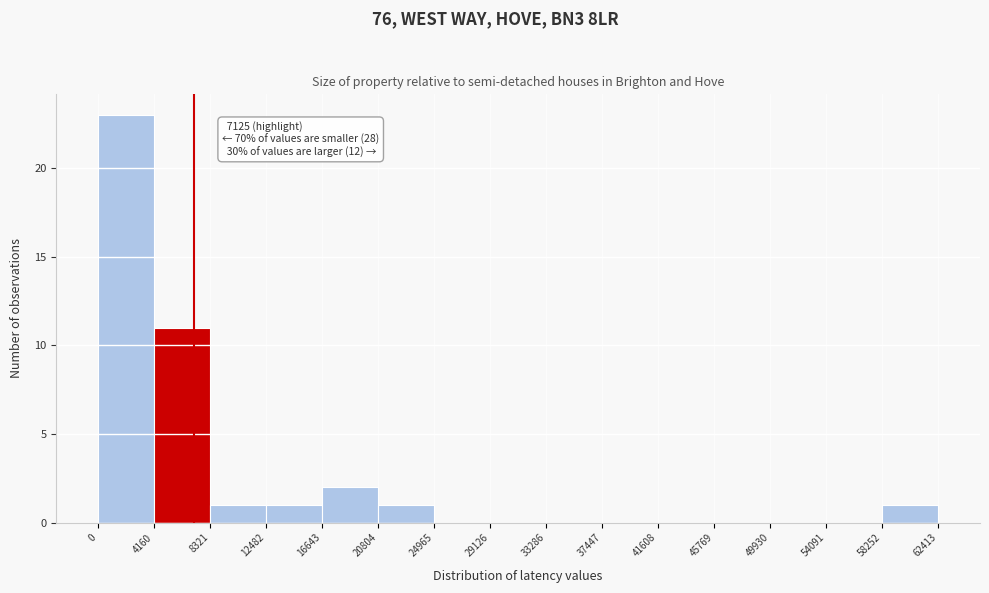

Over which range of the x-axis is the bar tallest?

0 to 4160